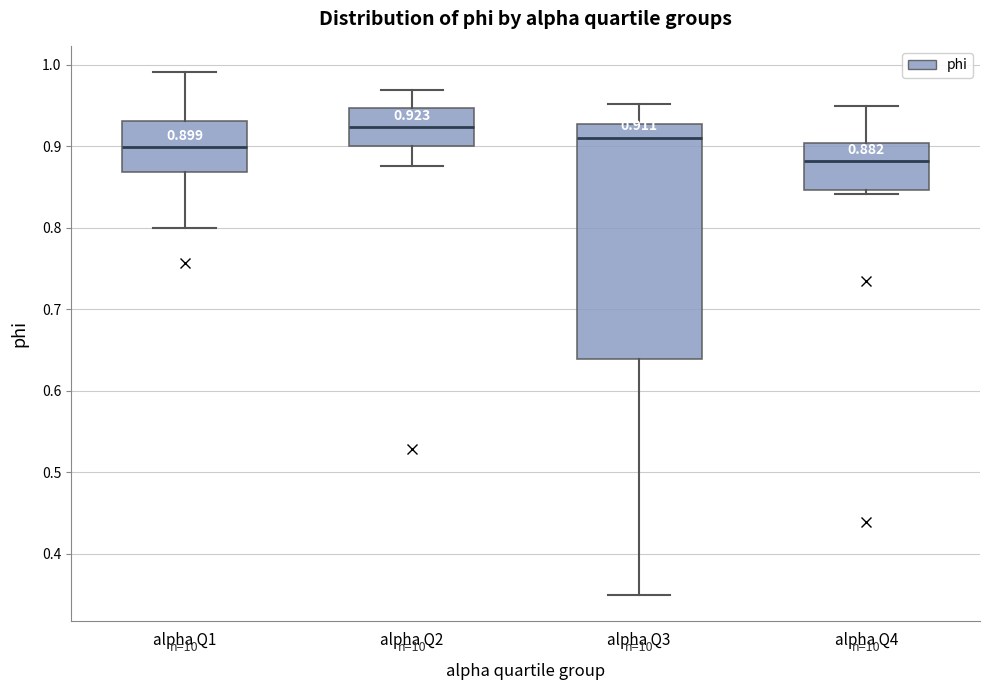

Which box has the highest median line?

alpha Q2